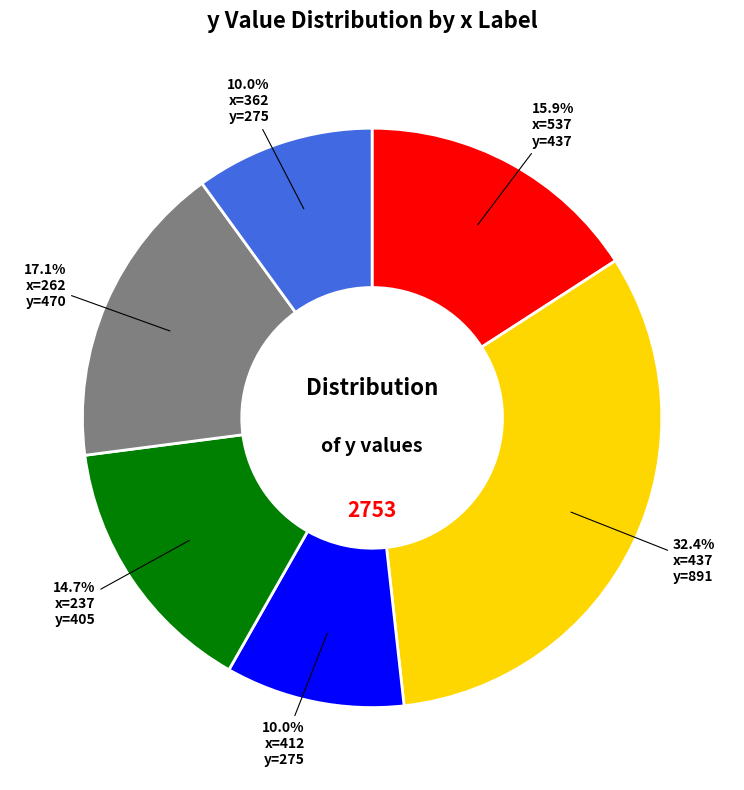

Is there any slice that represents more than half of the pie?

No